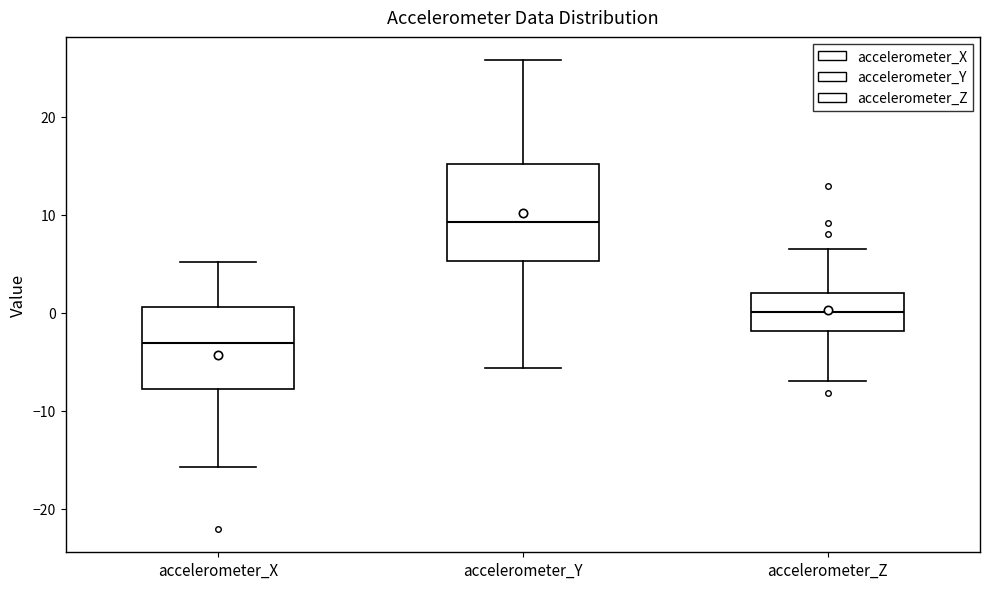

Which box has the highest median line?

accelerometer_Y